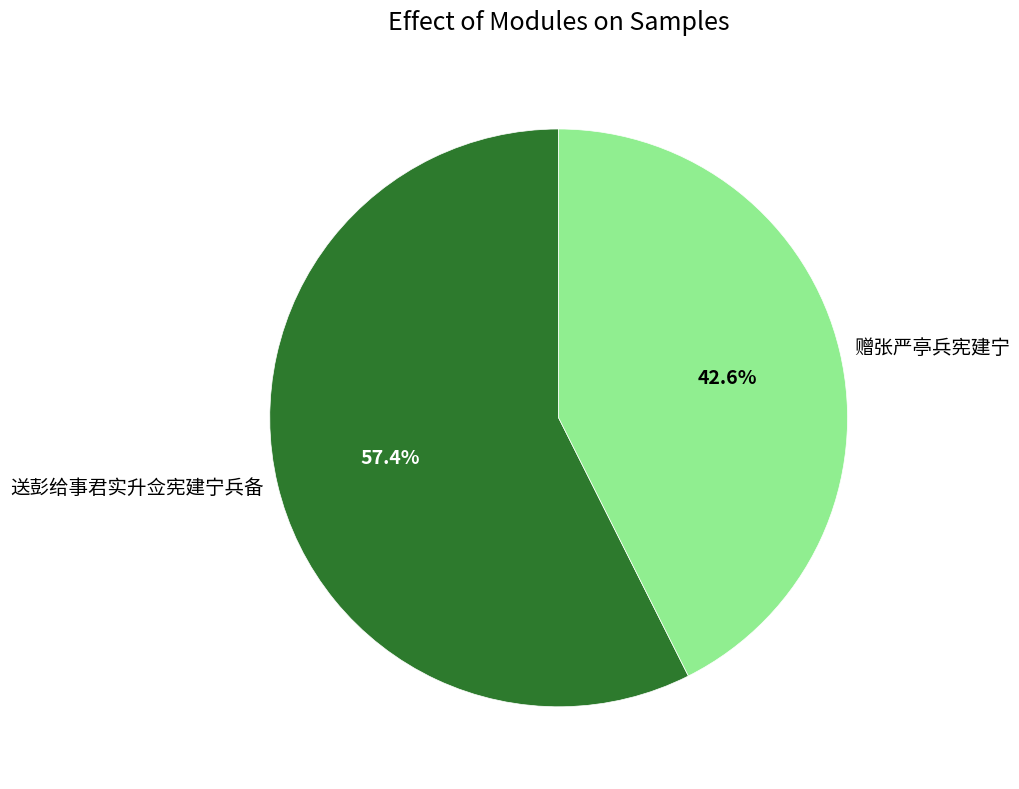

What is the majority slice?

送彭给事君实升佥宪建宁兵备